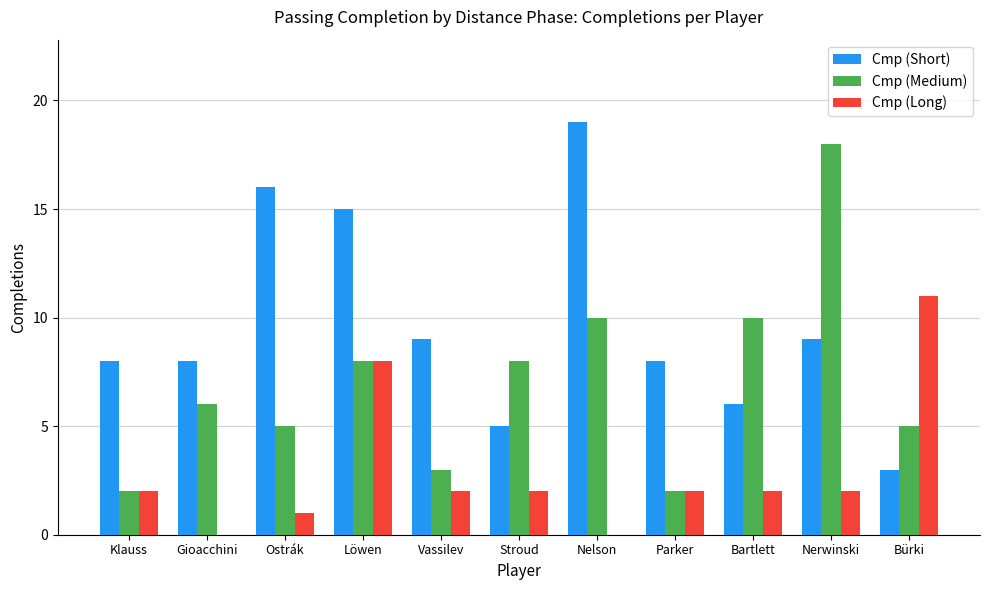

Which series changed the most between Stroud and Bartlett?

Cmp (Medium)